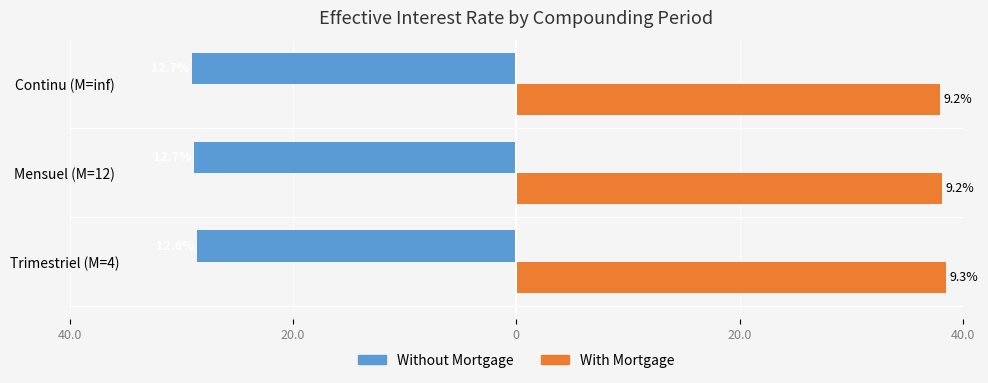

What position from the left is Continu (M=inf)?

3